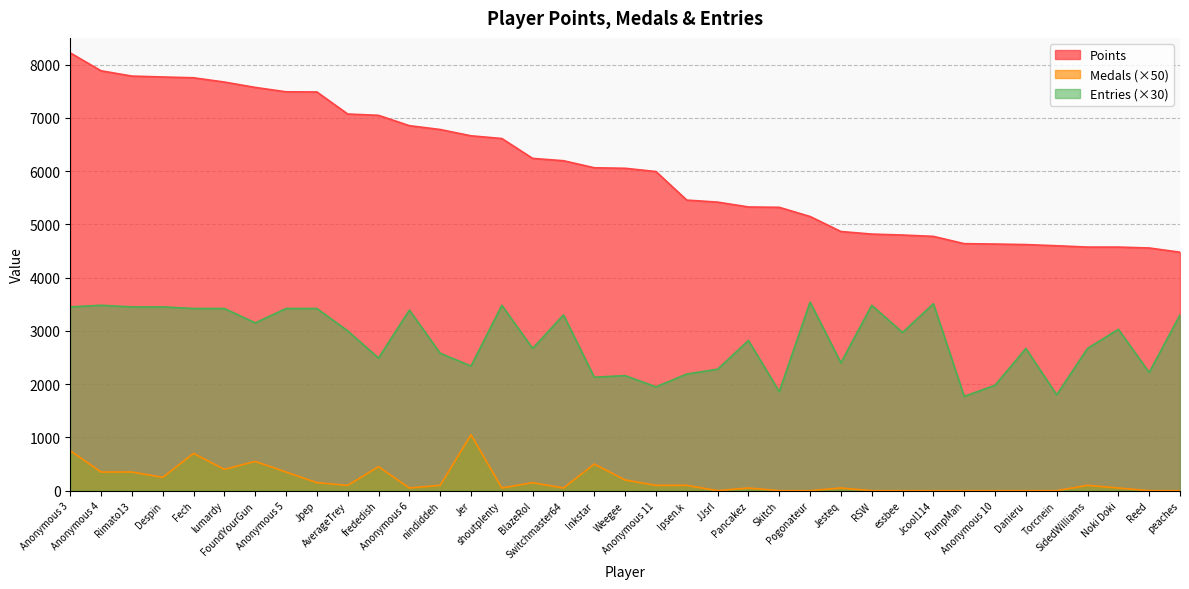

How many series are shown in this chart?

3